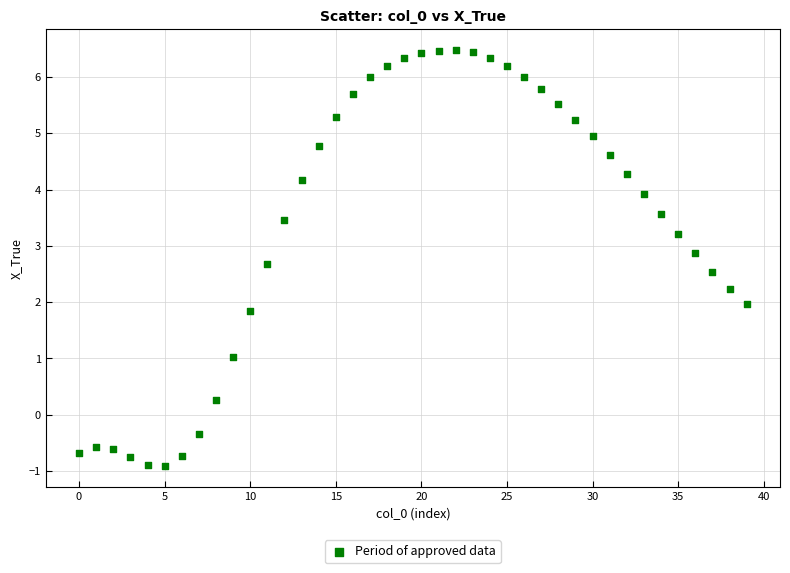

What is the range of Y values (max minus min)?

7.4